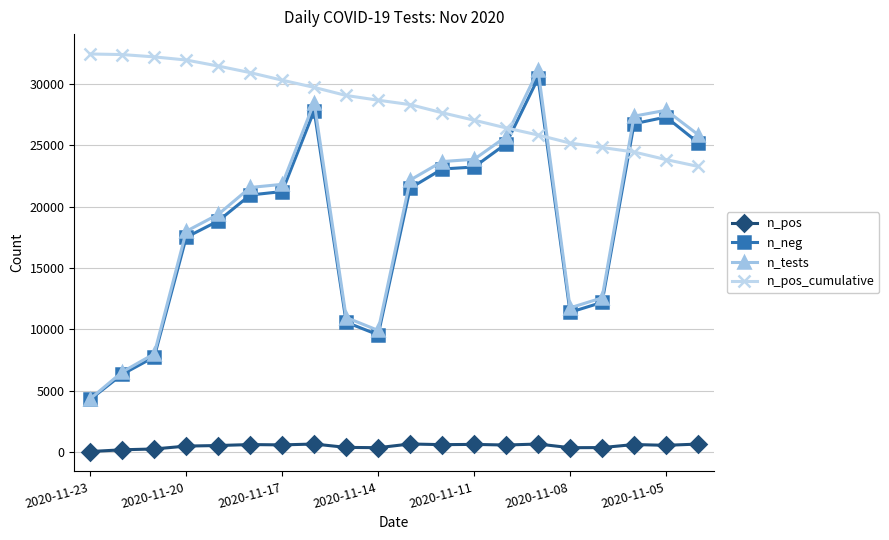

What is the greatest value displayed?

32448